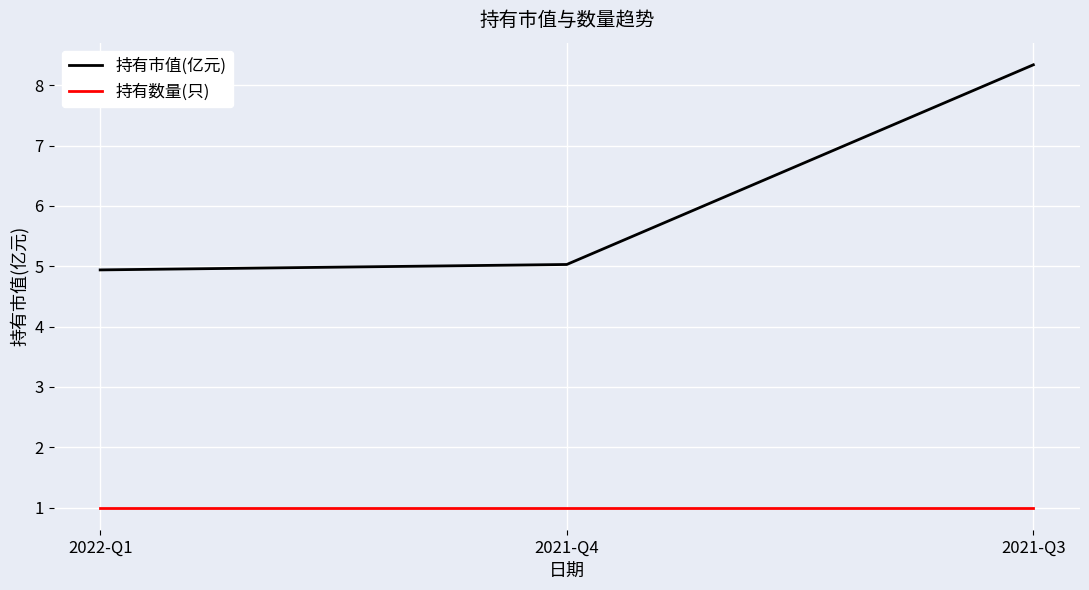

List the series in order of their overall mean, highest first.

持有市值(亿元), 持有数量(只)